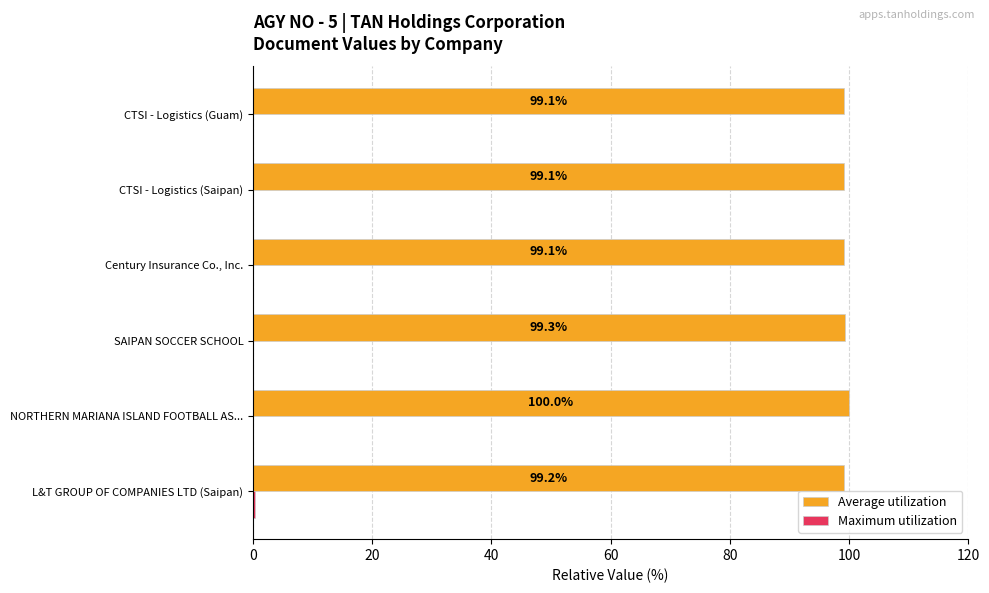

At which category is the sum across all series the highest?

NORTHERN MARIANA ISLAND FOOTBALL AS...